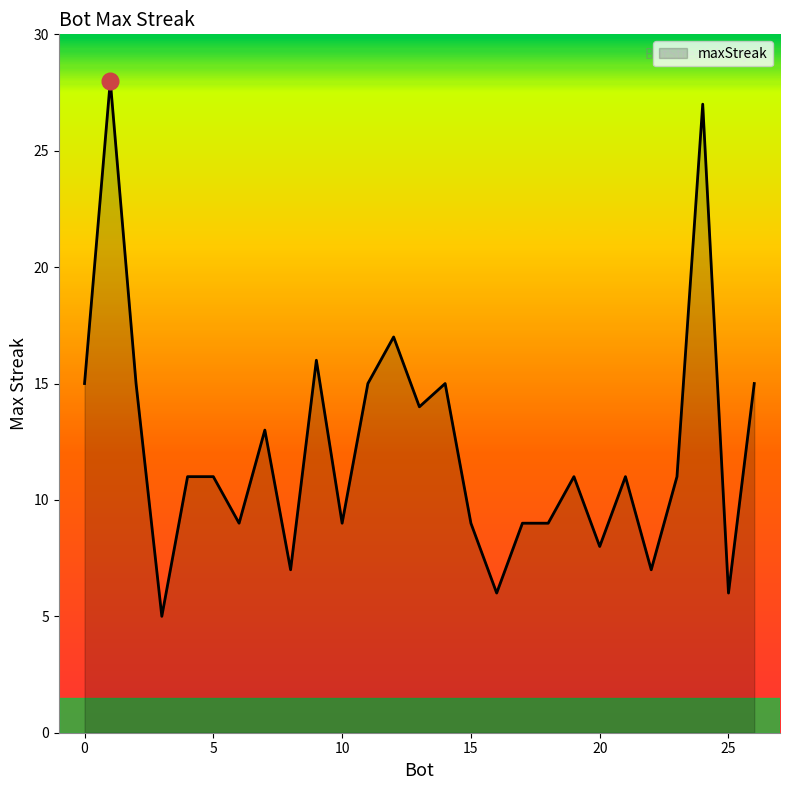

What is the greatest value displayed?

28